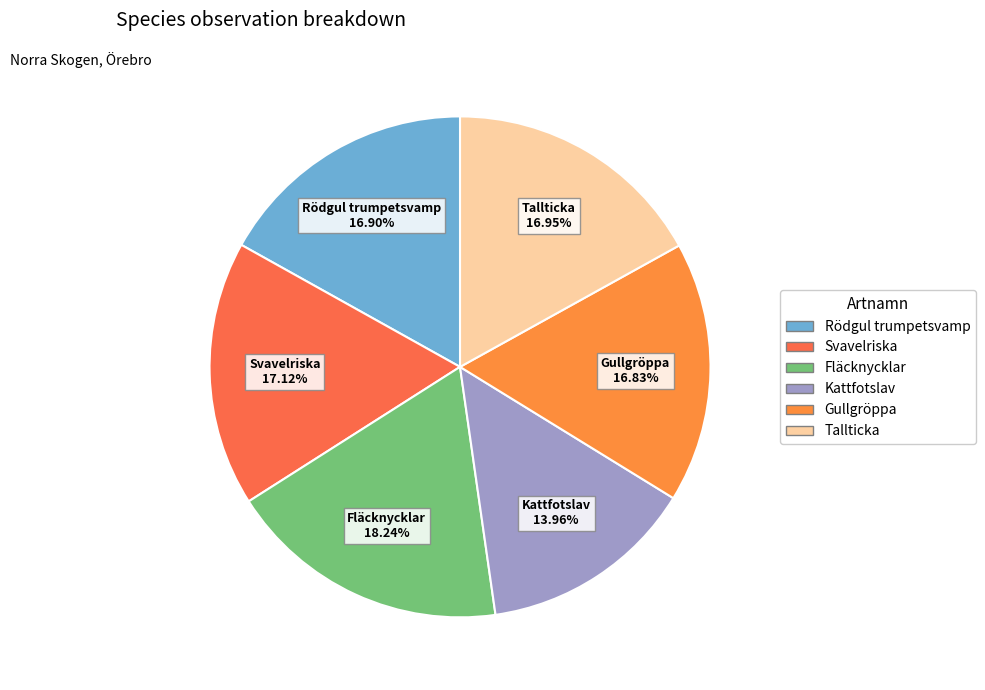

To the nearest percent, what portion does Kattfotslav represent?

14%